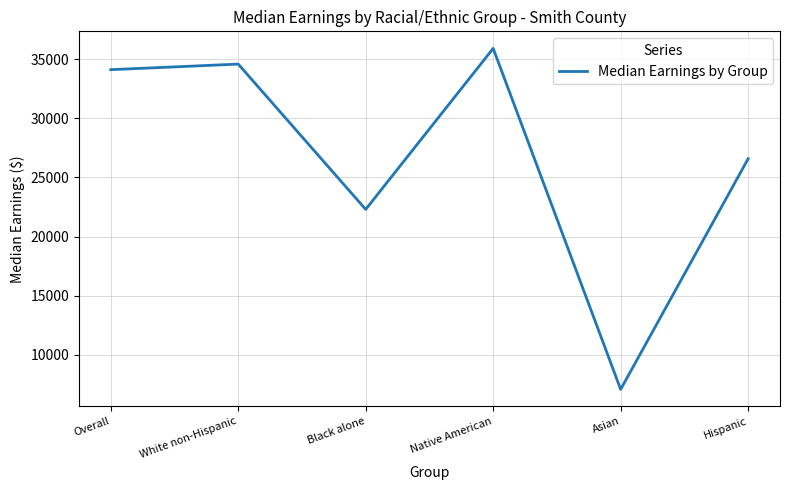

Reading left to right, list all the values displayed in this chart.

34120	34592	22300	35921	7074	26585